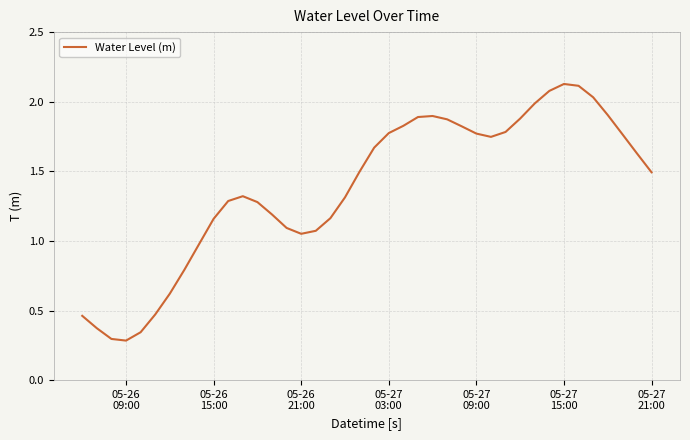

Reading left to right, what are all the values shown in this chart?

0.5	0.4	0.3	0.3	0.3	0.5	0.6	0.8	1.0	1.2	1.3	1.3	1.3	1.2	1.1	1.1	1.1	1.2	1.3	1.5	1.7	1.8	1.8	1.9	1.9	1.9	1.8	1.8	1.7	1.8	1.9	2.0	2.1	2.1	2.1	2.0	1.9	1.8	1.6	1.5